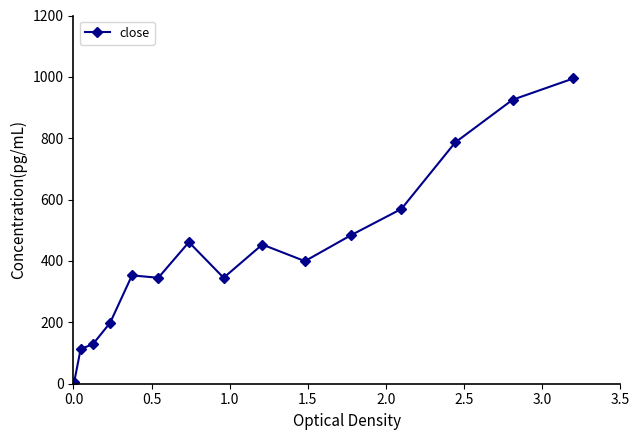

What is the difference between the maximum and minimum values?

990.0